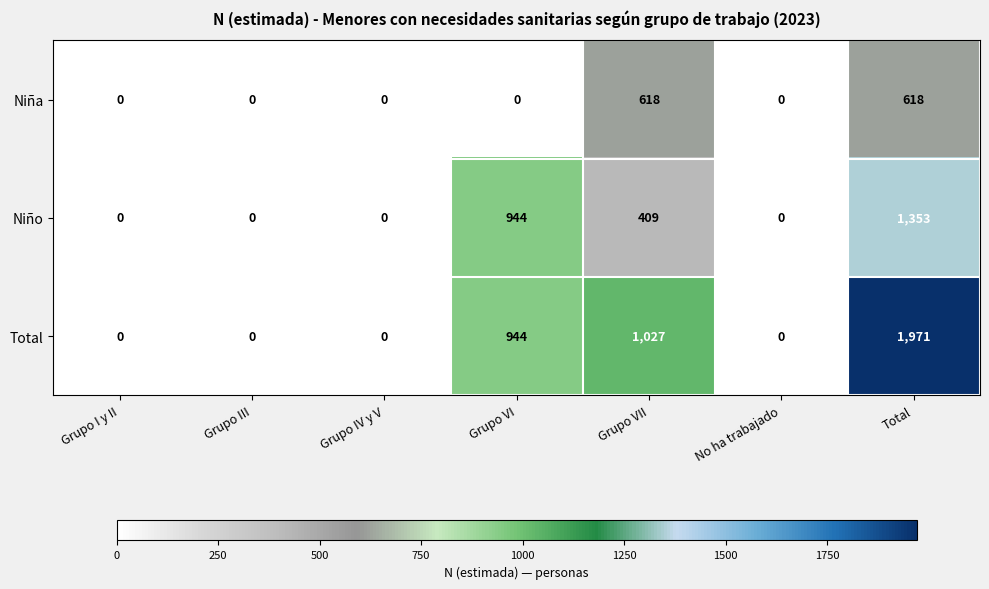

Is it true that Niña equals 271 at Total?

False